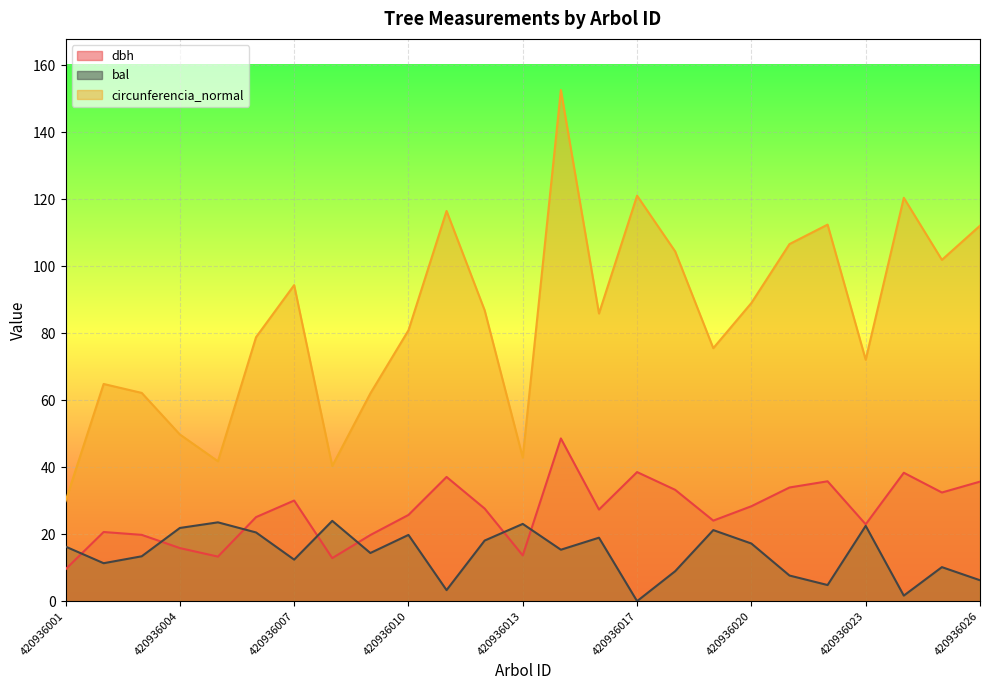

Reading right to left, transcribe all the data shown in this chart.

dbh: 420936026=35.7	420936025=32.5	420936024=38.4	420936023=22.9	420936022=35.8	420936021=34.0	420936020=28.4	420936019=24.1	420936018=33.2	420936017=38.5	420936016=27.4	420936014=48.6	420936013=13.7	420936012=27.6	420936011=37.1	420936010=25.8	420936009=19.8	420936008=12.8	420936007=30.1	420936006=25.1	420936005=13.3	420936004=15.8	420936003=19.8	420936002=20.6	420936001=9.5
bal: 420936026=6.2	420936025=10.2	420936024=1.6	420936023=22.5	420936022=4.8	420936021=7.7	420936020=17.2	420936019=21.2	420936018=8.9	420936017=0.0	420936016=18.9	420936014=15.4	420936013=23.1	420936012=18.1	420936011=3.3	420936010=19.8	420936009=14.4	420936008=24.0	420936007=12.4	420936006=20.5	420936005=23.5	420936004=21.9	420936003=13.4	420936002=11.3	420936001=16.3
circunferencia_normal: 420936026=112.2	420936025=101.9	420936024=120.5	420936023=72.1	420936022=112.5	420936021=106.7	420936020=89.1	420936019=75.6	420936018=104.5	420936017=121.1	420936016=85.9	420936014=152.7	420936013=42.9	420936012=86.9	420936011=116.5	420936010=80.9	420936009=62.0	420936008=40.4	420936007=94.4	420936006=78.8	420936005=41.8	420936004=49.8	420936003=62.2	420936002=64.9	420936001=29.9